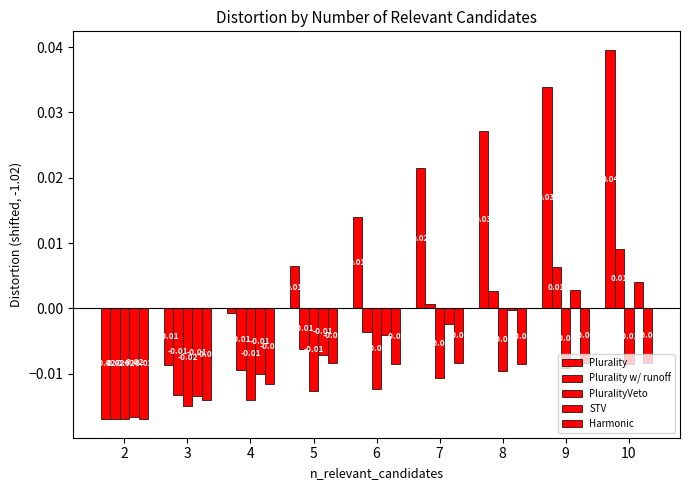

Where does the STV series first go above 0?

9